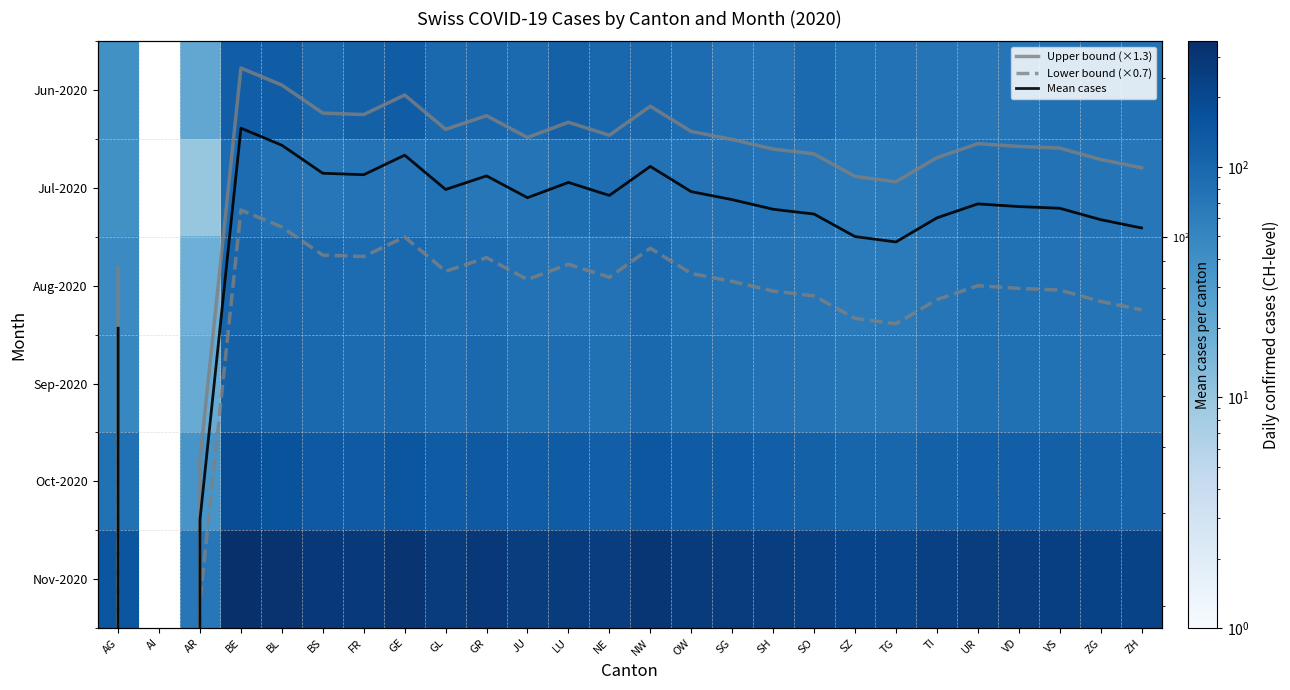

Between ZH and SH, which is larger?

ZH